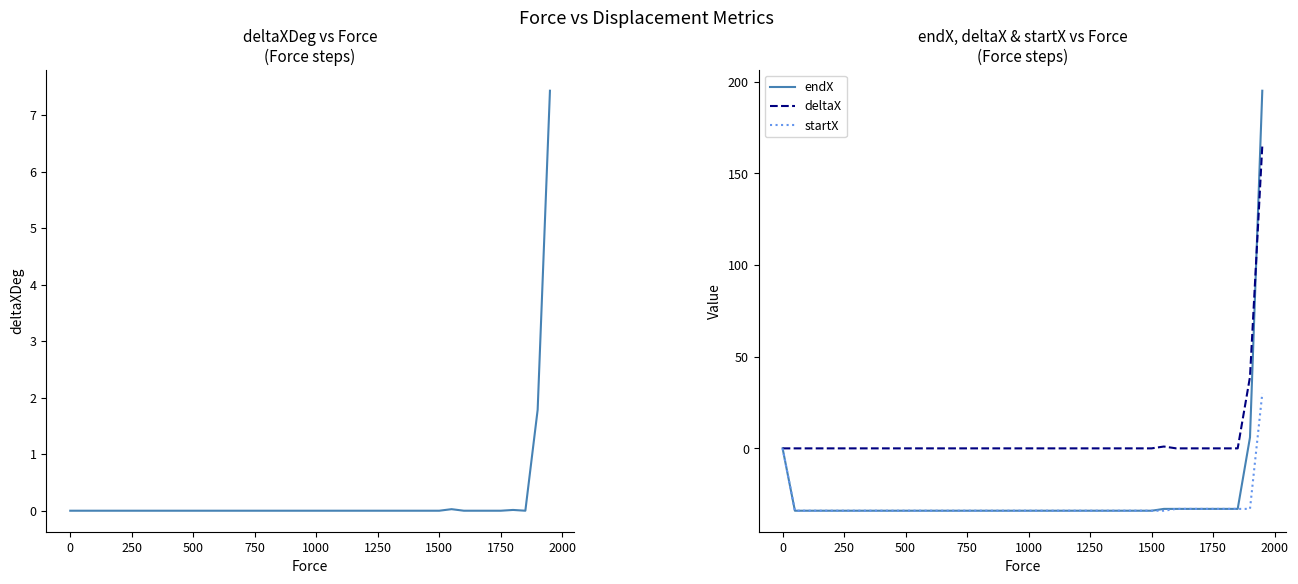

Which series has the widest spread of values?

endX